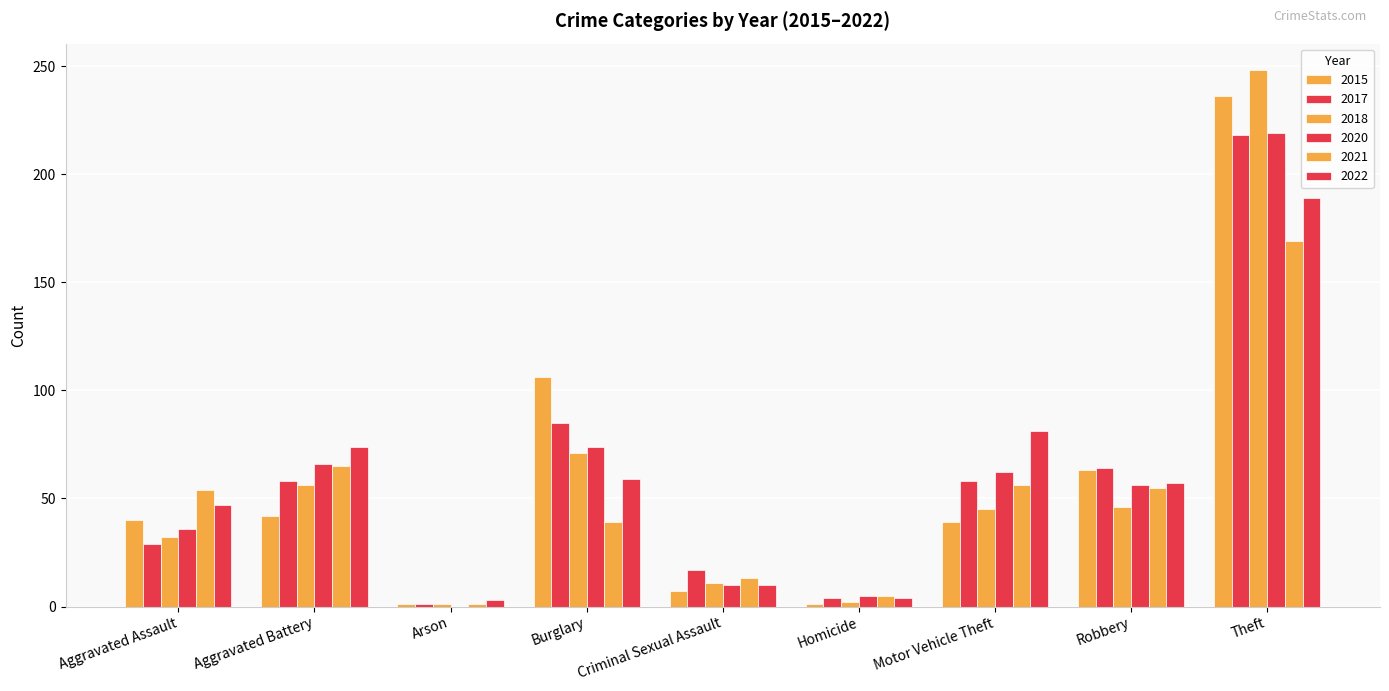

Which series has the largest total across all categories?

2015